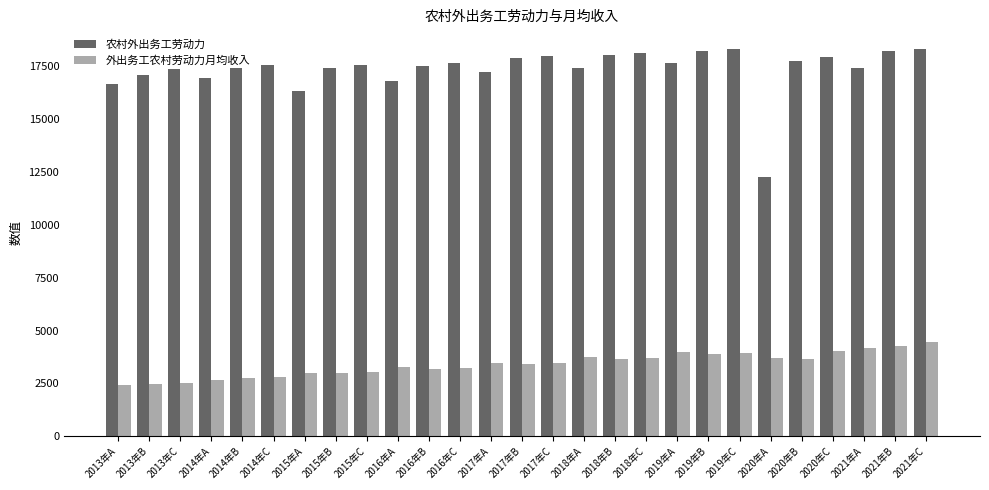

The value of 外出务工农村劳动力月均收入 at 2019年C is 3952. True or false?

True